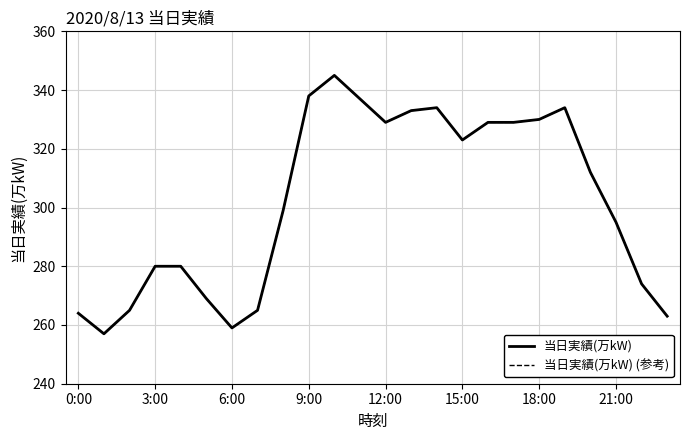

What is the average value of the 当日実績(万kW) (参考) series?

302